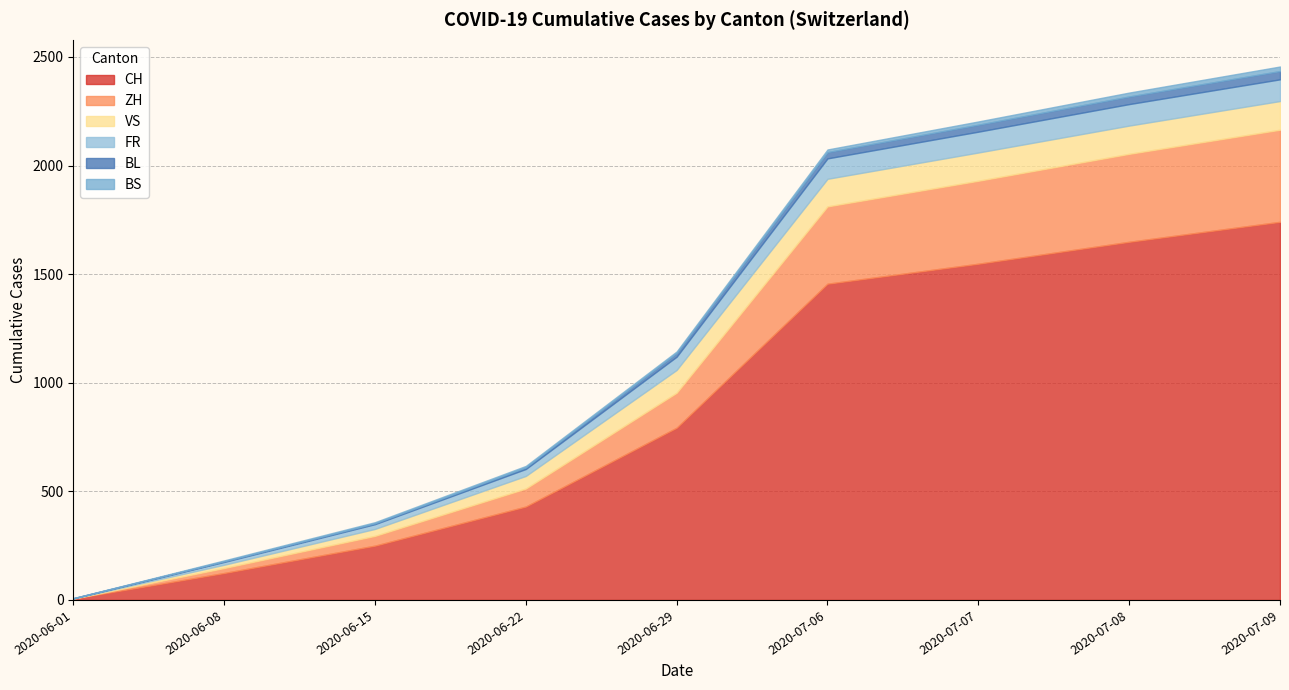

Rank the series at 2020-06-15 from lowest to highest value.

BL, BS, FR, VS, ZH, CH